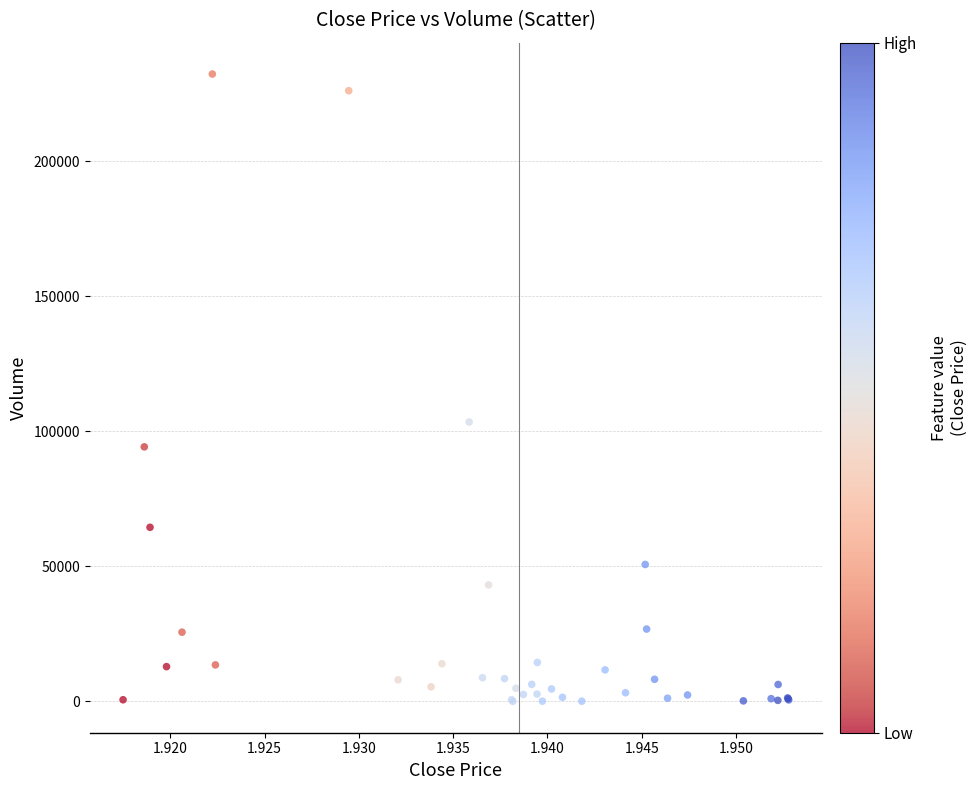

What Y value in the scatter plot is closest to 116098?

103398